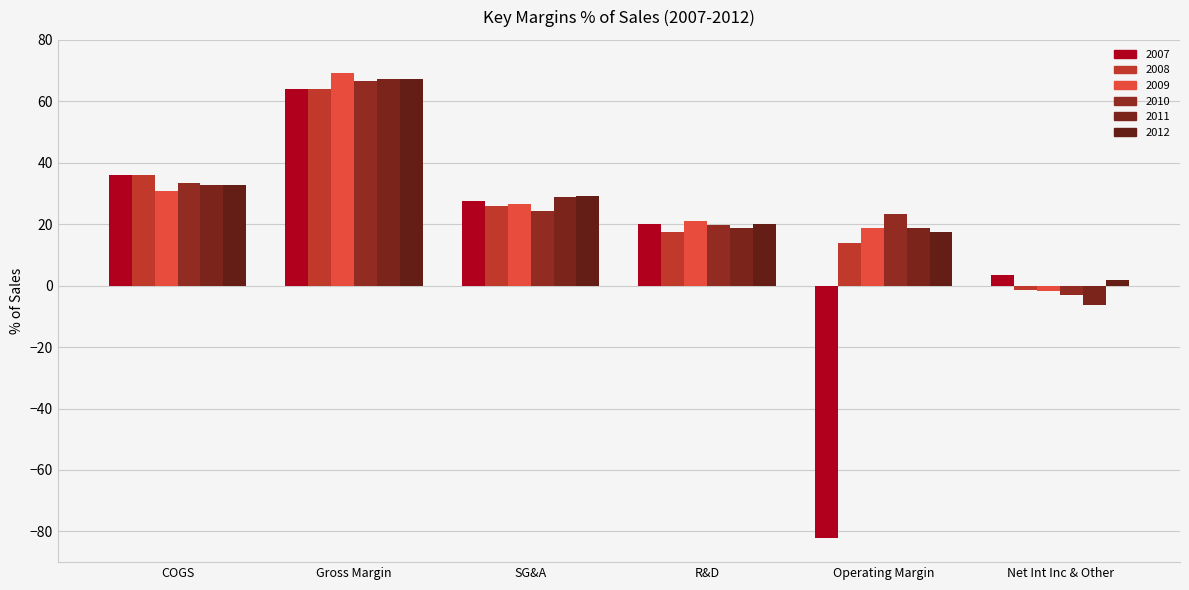

What is the label of the 3rd bar from the right?

R&D